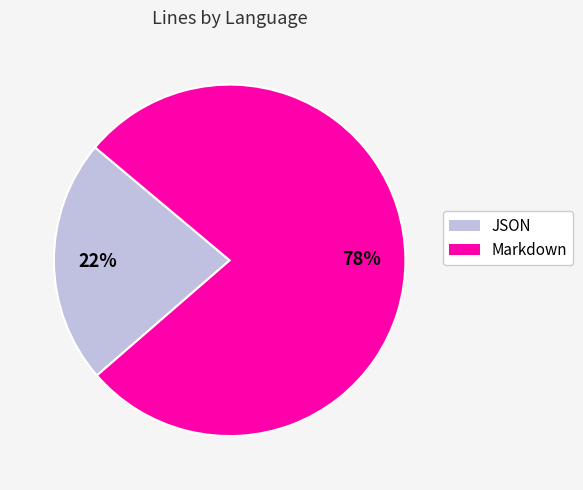

What is the largest slice in the pie chart?

Markdown